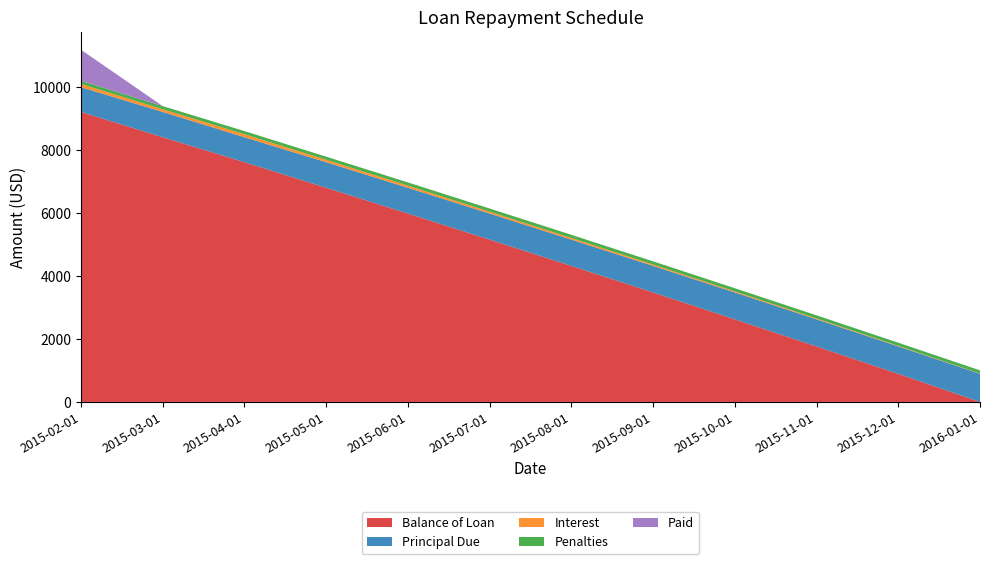

Reading left to right, what are all the values shown in this chart?

Balance of Loan: 2015-02-01=9214.2	2015-03-01=8411.3	2015-04-01=7617.5	2015-05-01=6804.9	2015-06-01=5986.5	2015-07-01=5157.9	2015-08-01=4322.7	2015-09-01=3479.1	2015-10-01=2625.6	2015-11-01=1764.7	2015-12-01=894.4	2016-01-01=0.0
Principal Due: 2015-02-01=785.8	2015-03-01=802.9	2015-04-01=793.8	2015-05-01=812.6	2015-06-01=818.4	2015-07-01=828.7	2015-08-01=835.1	2015-09-01=843.7	2015-10-01=853.4	2015-11-01=861.0	2015-12-01=870.3	2016-01-01=894.4
Interest: 2015-02-01=101.9	2015-03-01=84.8	2015-04-01=93.9	2015-05-01=75.1	2015-06-01=69.3	2015-07-01=59.0	2015-08-01=52.6	2015-09-01=44.1	2015-10-01=34.3	2015-11-01=26.8	2015-12-01=17.4	2016-01-01=9.1
Penalties: 2015-02-01=100.0	2015-03-01=100.0	2015-04-01=100.0	2015-05-01=100.0	2015-06-01=100.0	2015-07-01=100.0	2015-08-01=100.0	2015-09-01=100.0	2015-10-01=100.0	2015-11-01=100.0	2015-12-01=100.0	2016-01-01=100.0
Paid: 2015-02-01=987.7	2015-03-01=0.0	2015-04-01=0.0	2015-05-01=0.0	2015-06-01=0.0	2015-07-01=0.0	2015-08-01=0.0	2015-09-01=0.0	2015-10-01=0.0	2015-11-01=0.0	2015-12-01=0.0	2016-01-01=0.0